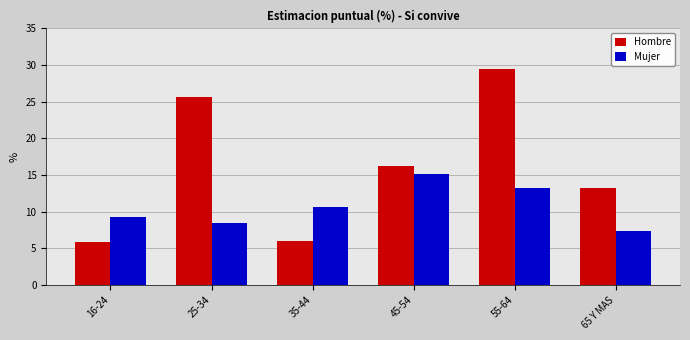

What is the sum of all Hombre values?

96.5